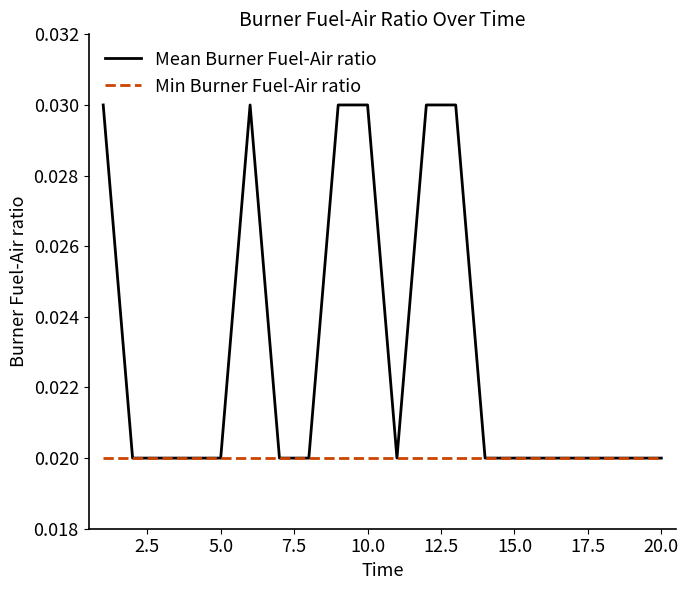

How many series are shown in this chart?

2